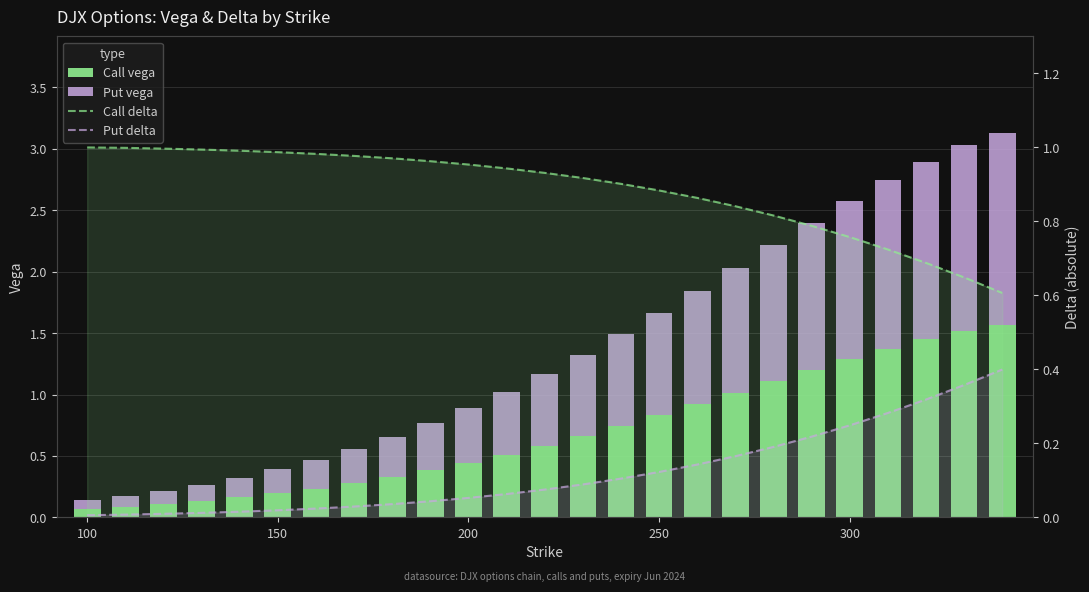

At how many categories does at least one series exceed 1?

8